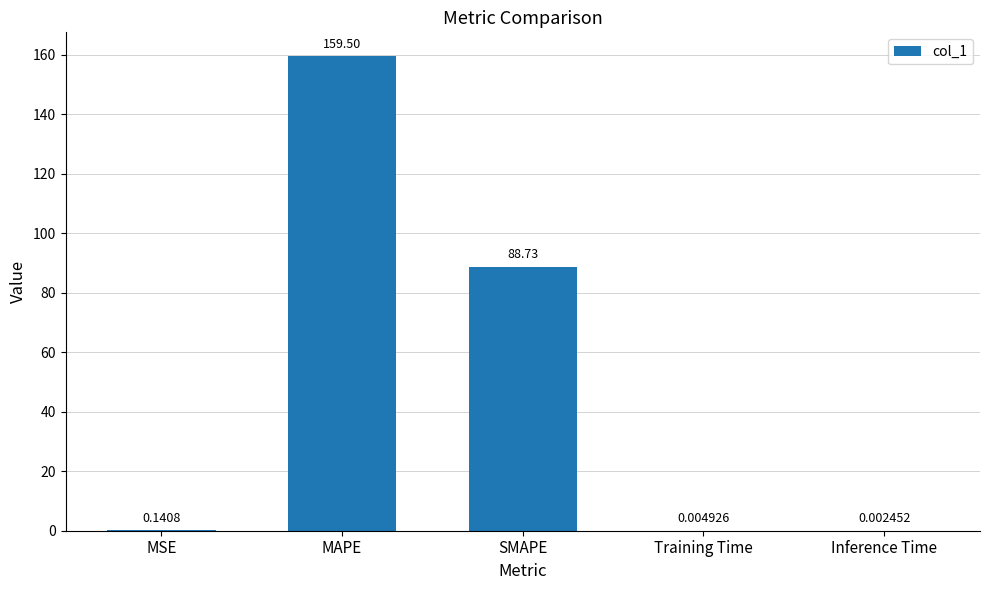

At which label is the value closest to 79?

SMAPE